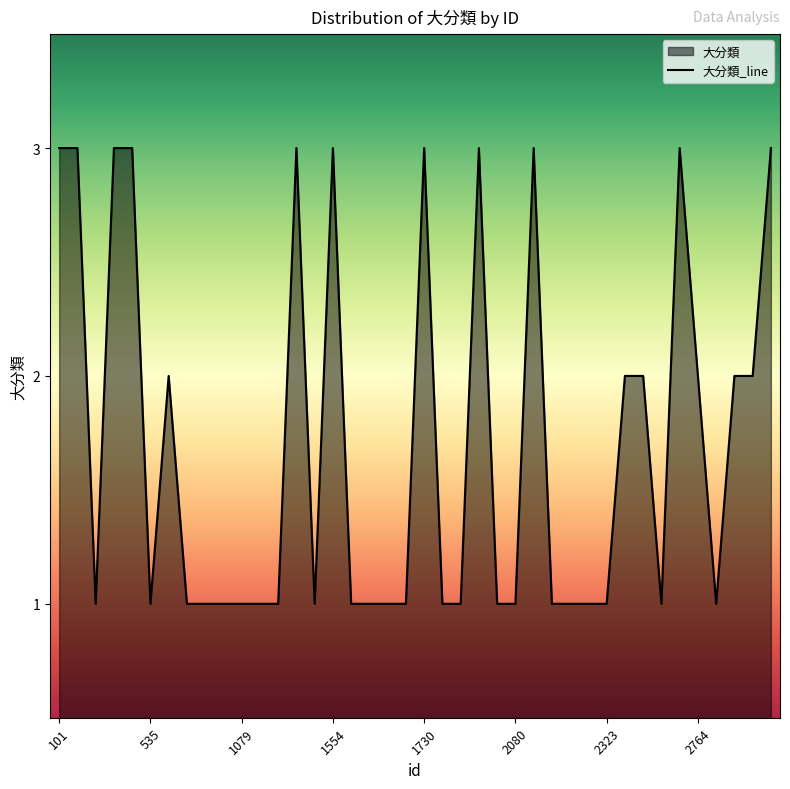

What is the difference between the values at 535 and 576?

1